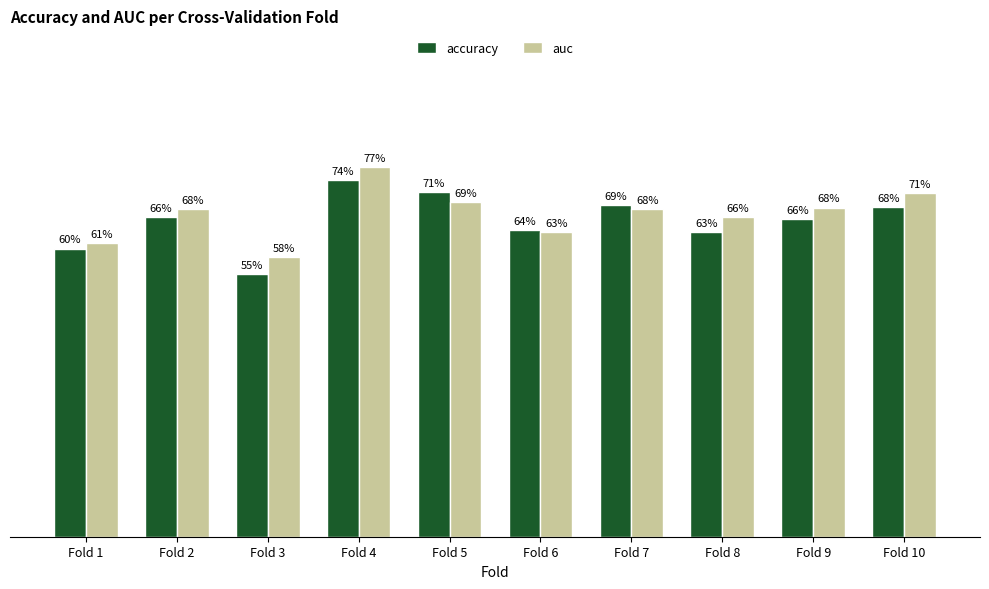

What is the highest value of the auc series?

0.8